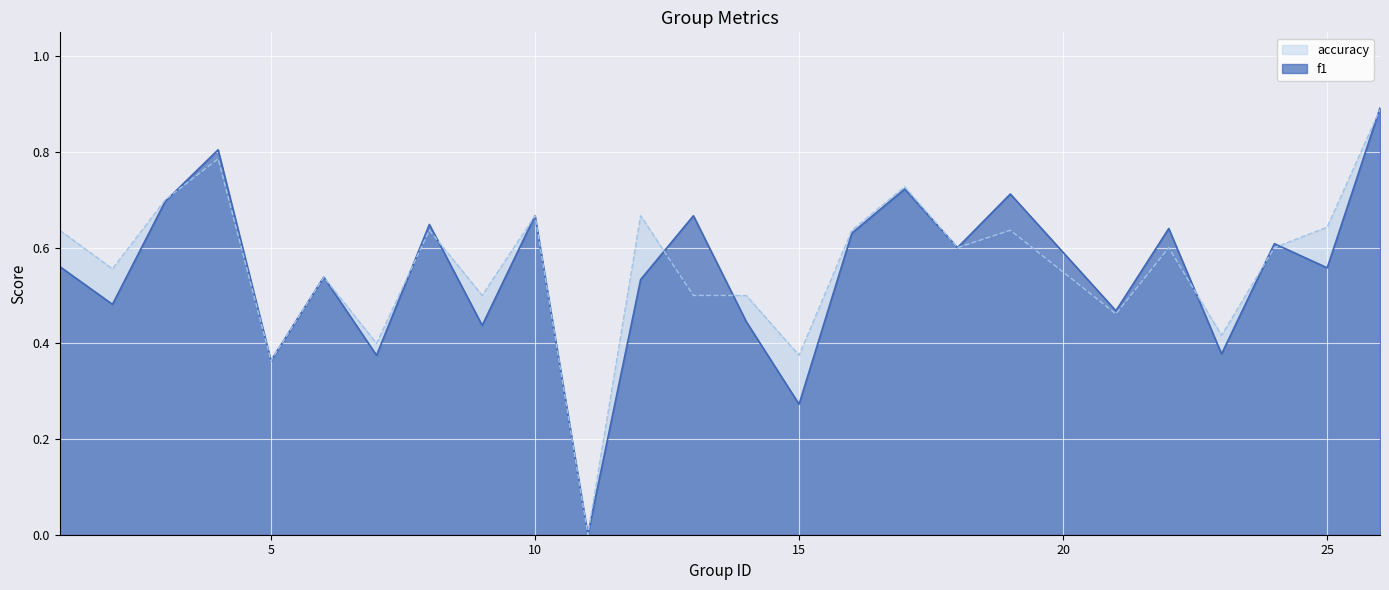

True or false: accuracy has a value of 0.6 at 16.

True